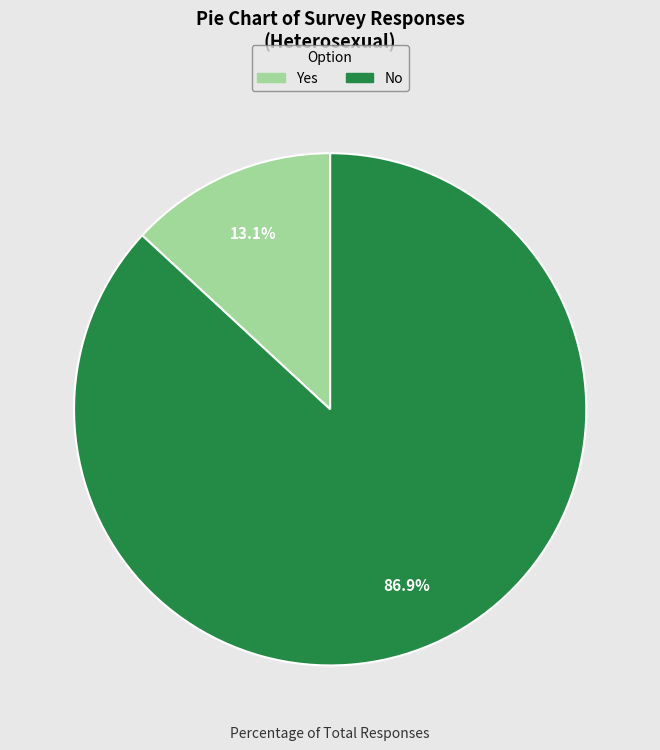

Does Yes account for over 50% of the chart?

No